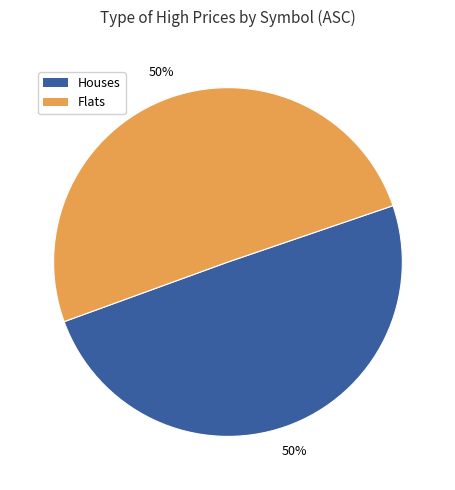

To the nearest percent, what is the average slice percentage?

50%